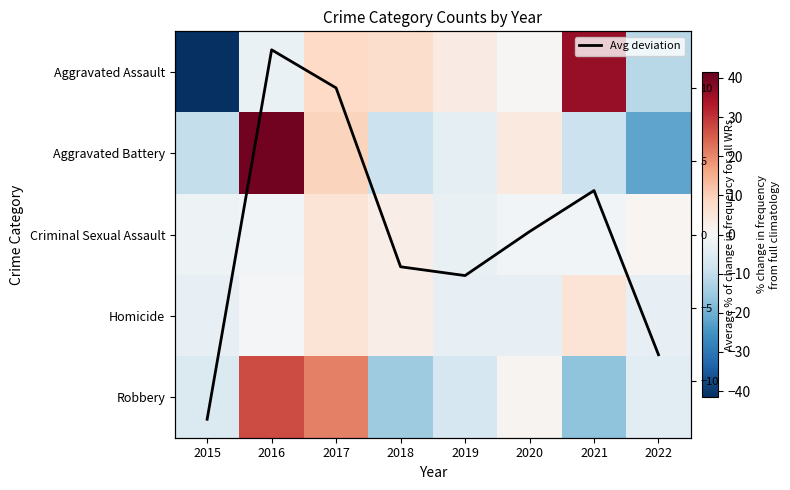

What is the lowest value of the Criminal Sexual Assault series?

-3.2